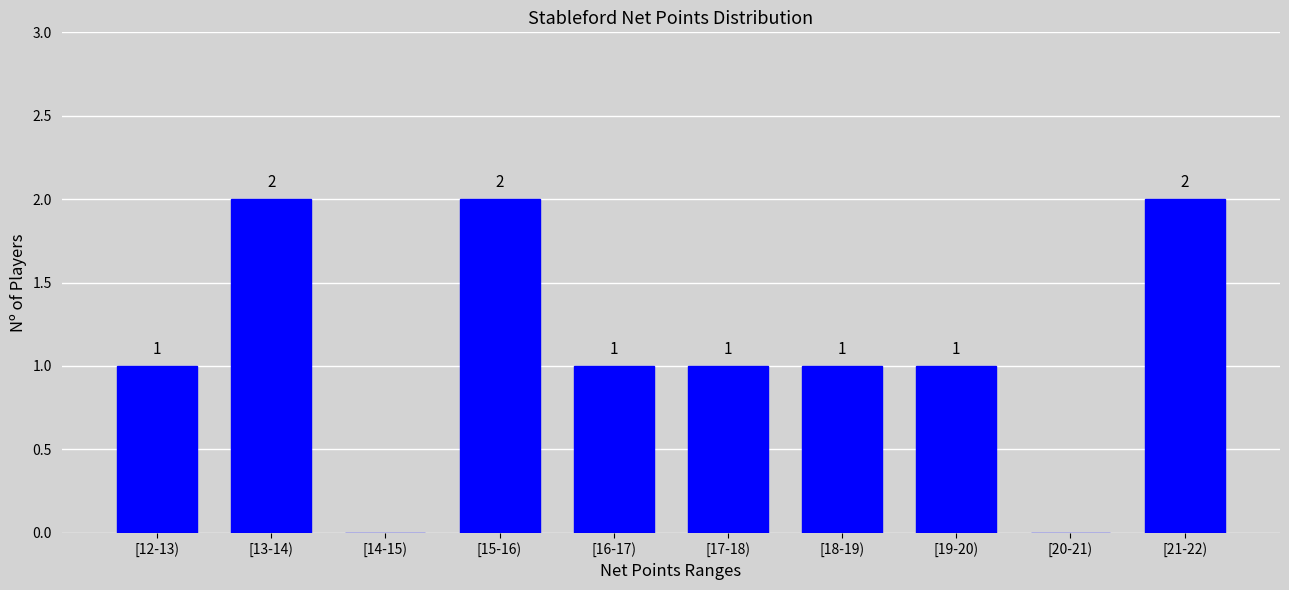

Reading right to left, transcribe all the data shown in this chart.

[21-22)=2	[20-21)=0	[19-20)=1	[18-19)=1	[17-18)=1	[16-17)=1	[15-16)=2	[14-15)=0	[13-14)=2	[12-13)=1